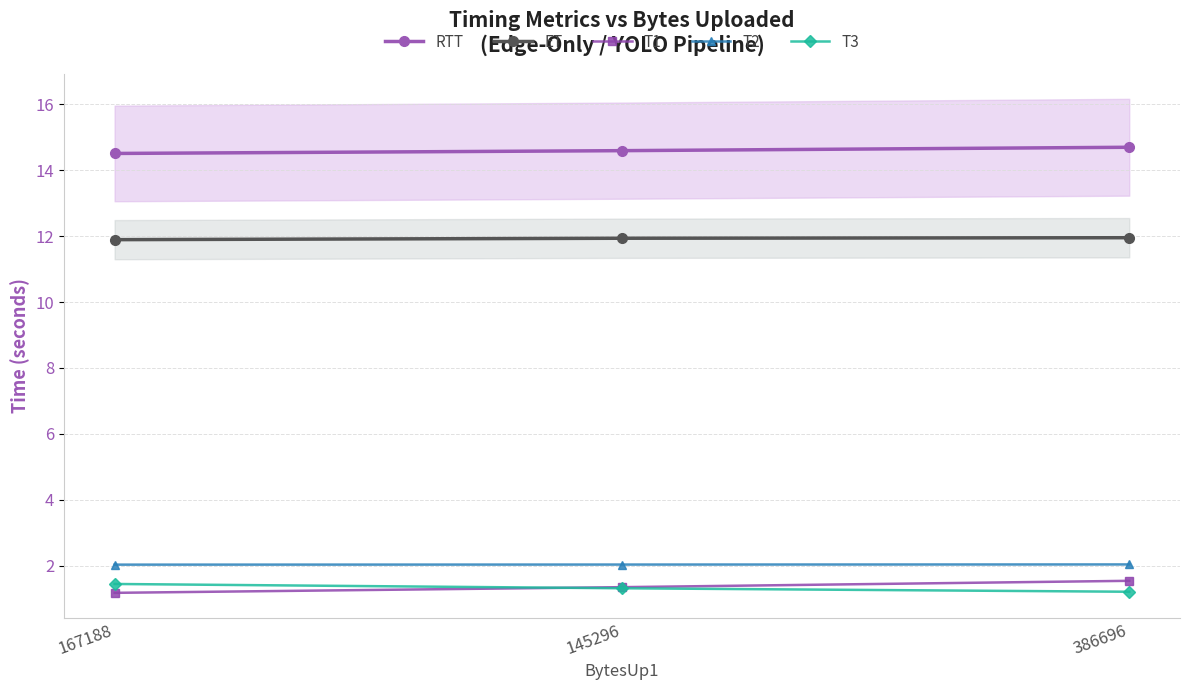

Between 386696 and 167188, which is larger?

386696